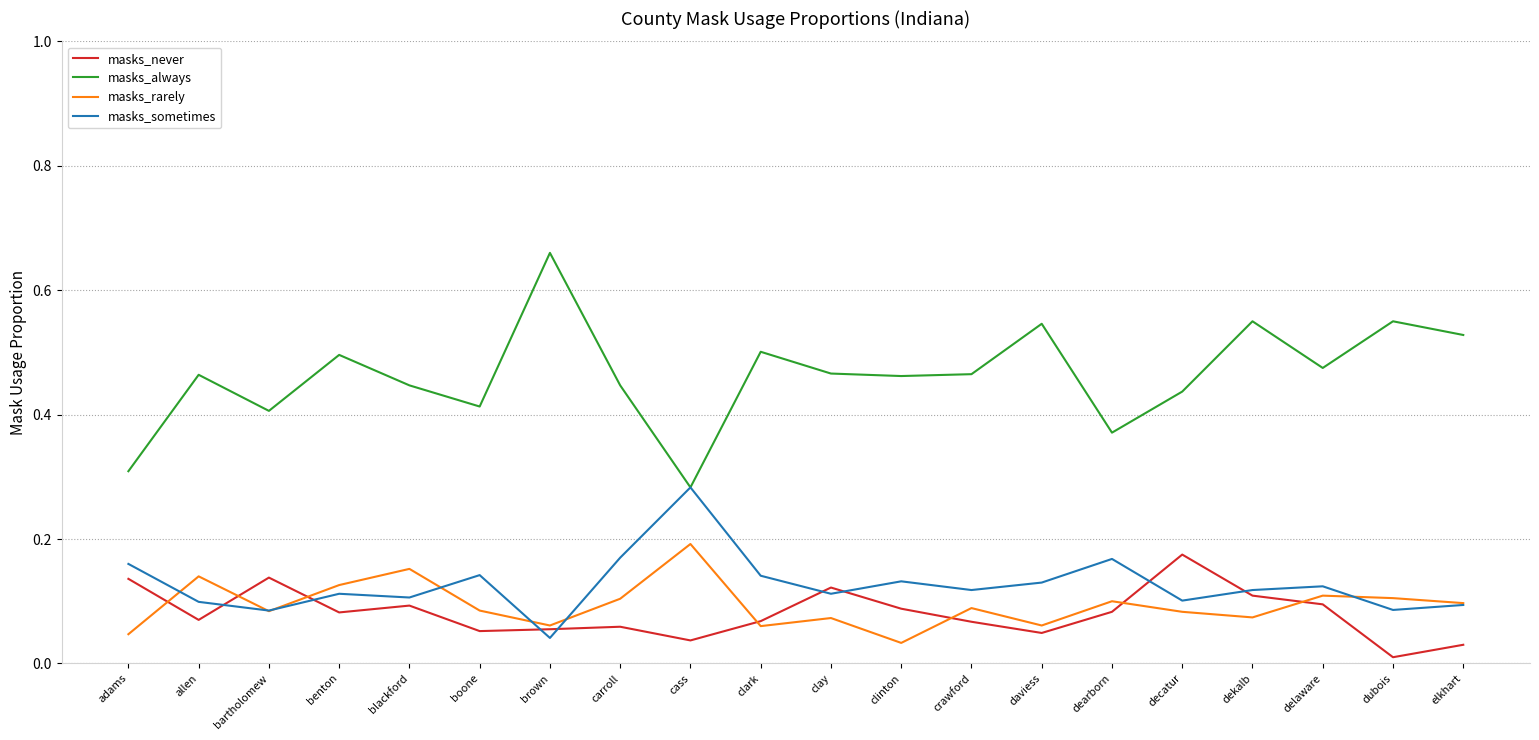

True or false: masks_never has a value of 0.0 at dearborn.

False